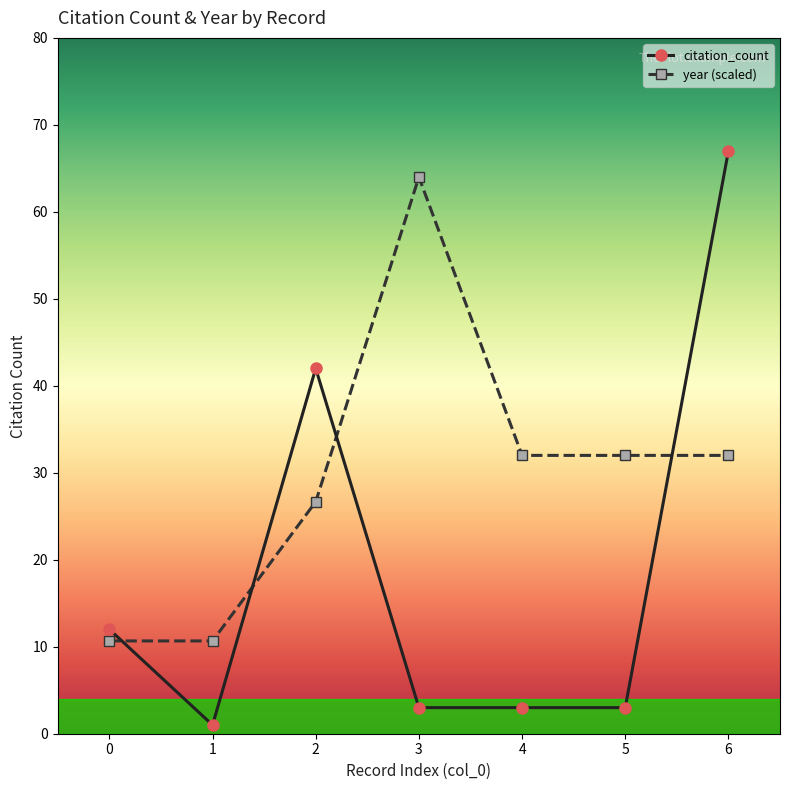

At which label is citation_count closest to 34?

2